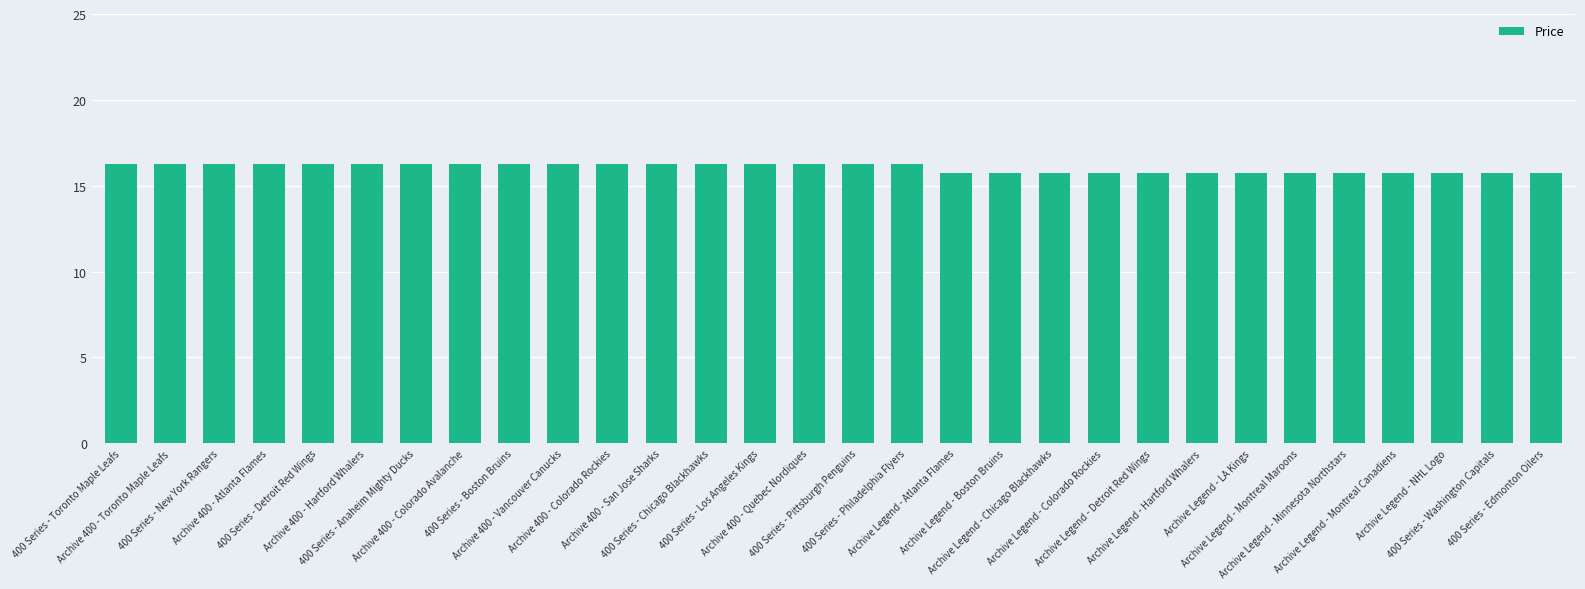

The chart shows a value of 15.8 at Archive Legend - Boston Bruins. True or false?

True